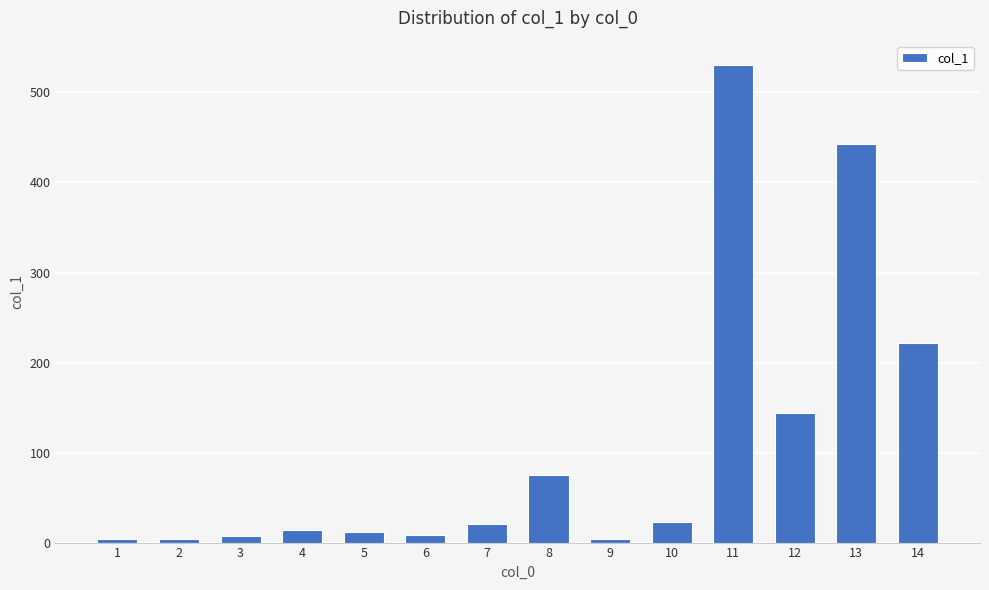

What is the sum of all values?

1510.7